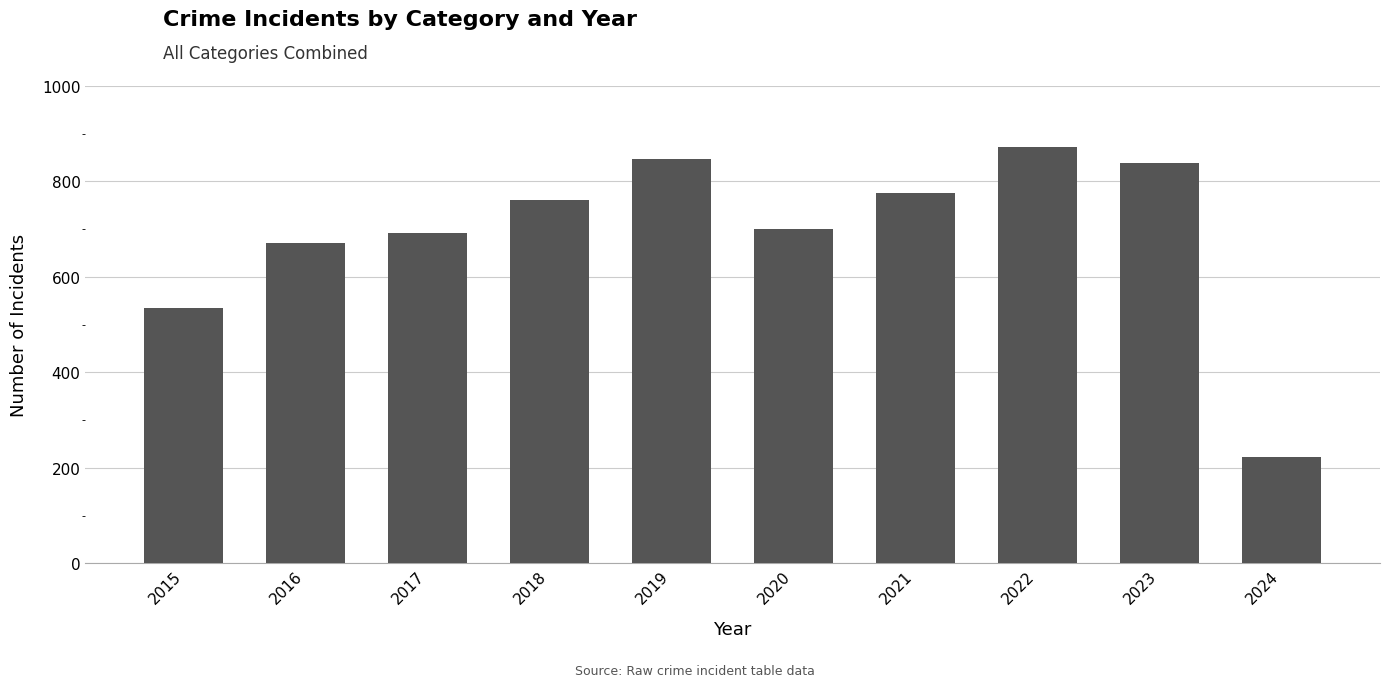

Reading right to left, list all the values displayed in this chart.

222	838	873	775	700	847	761	692	672	535